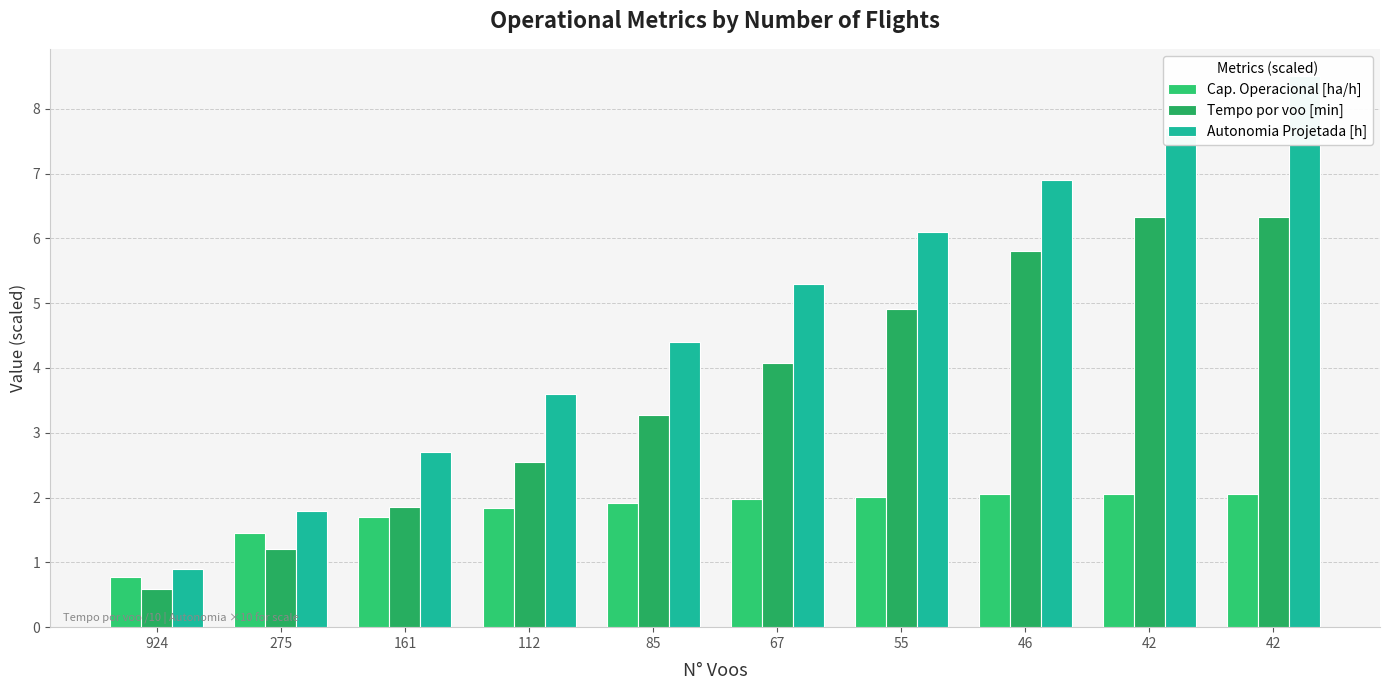

Are the bars horizontal?

No